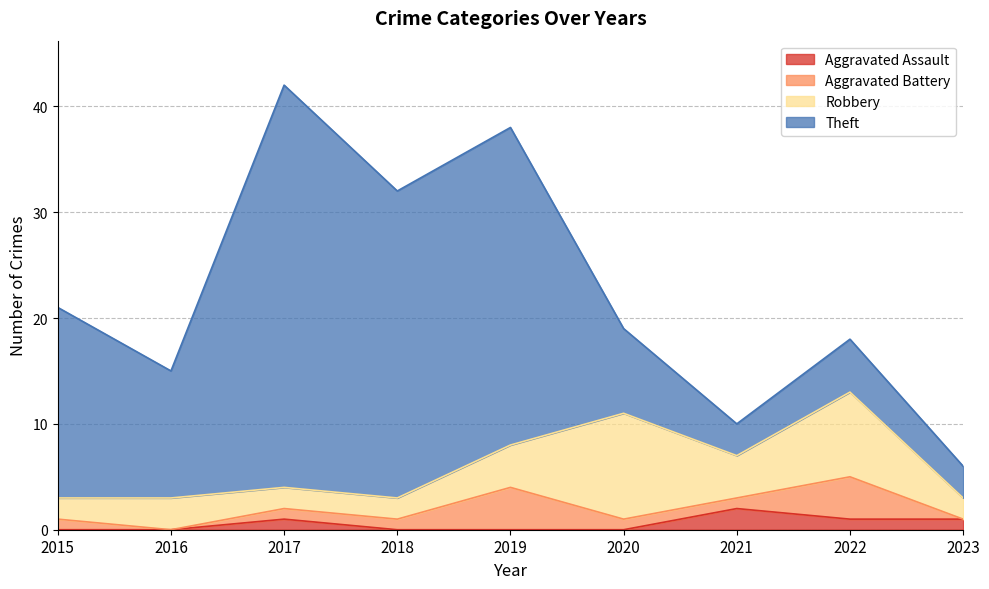

How many data points in Robbery are less than 3?

4